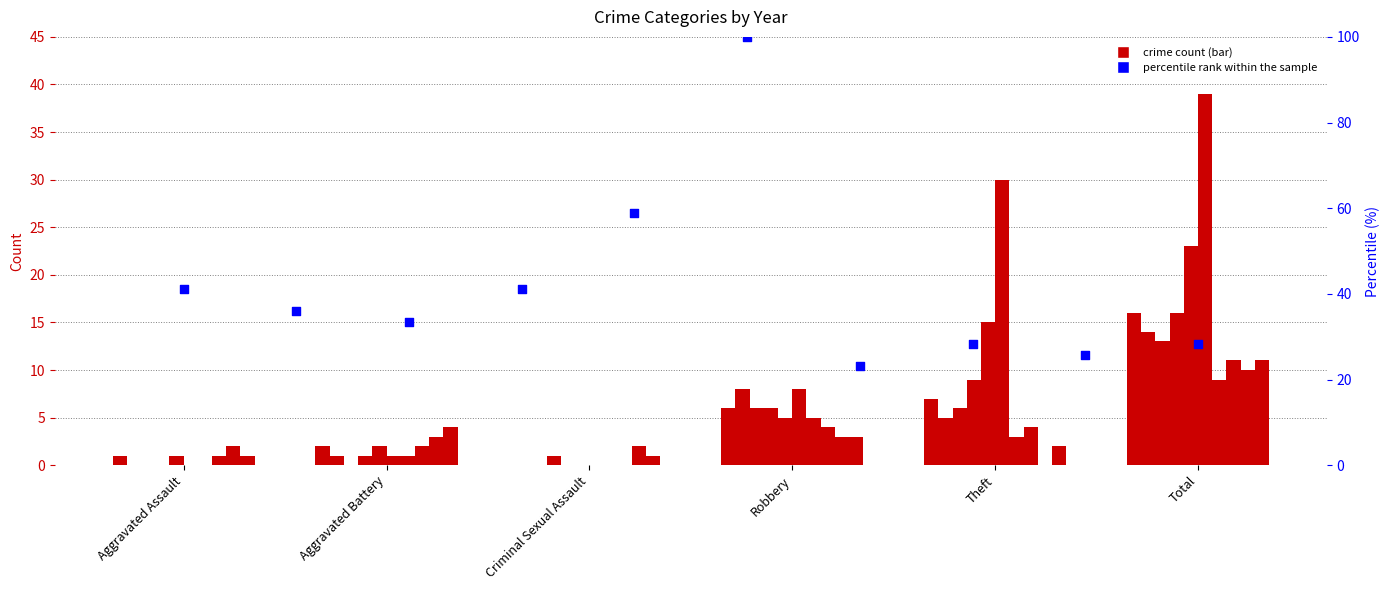

Approximately how many times larger is the value at Aggravated Battery compared to Aggravated Assault?

0.9